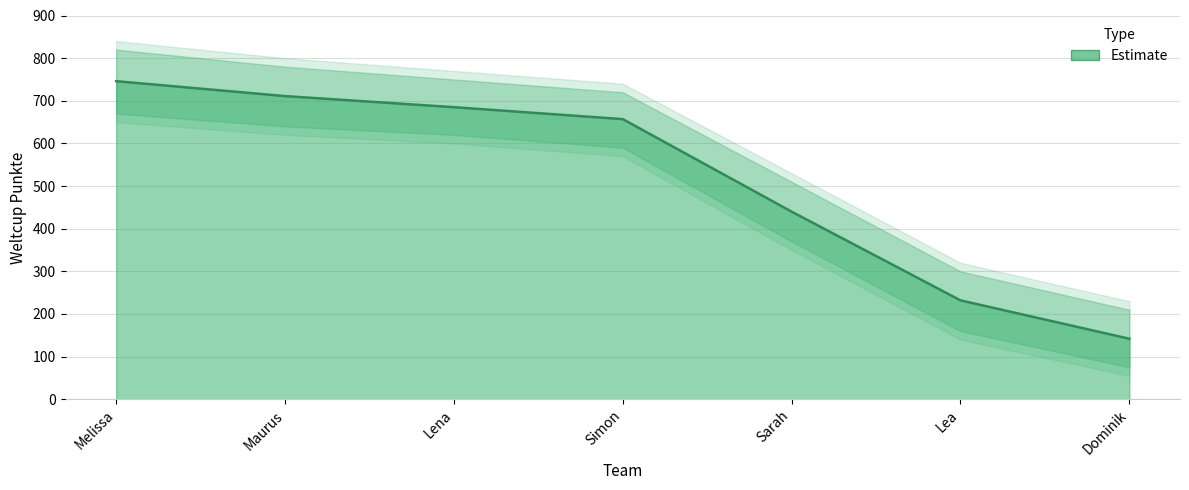

Does the chart have visible grid lines?

Yes